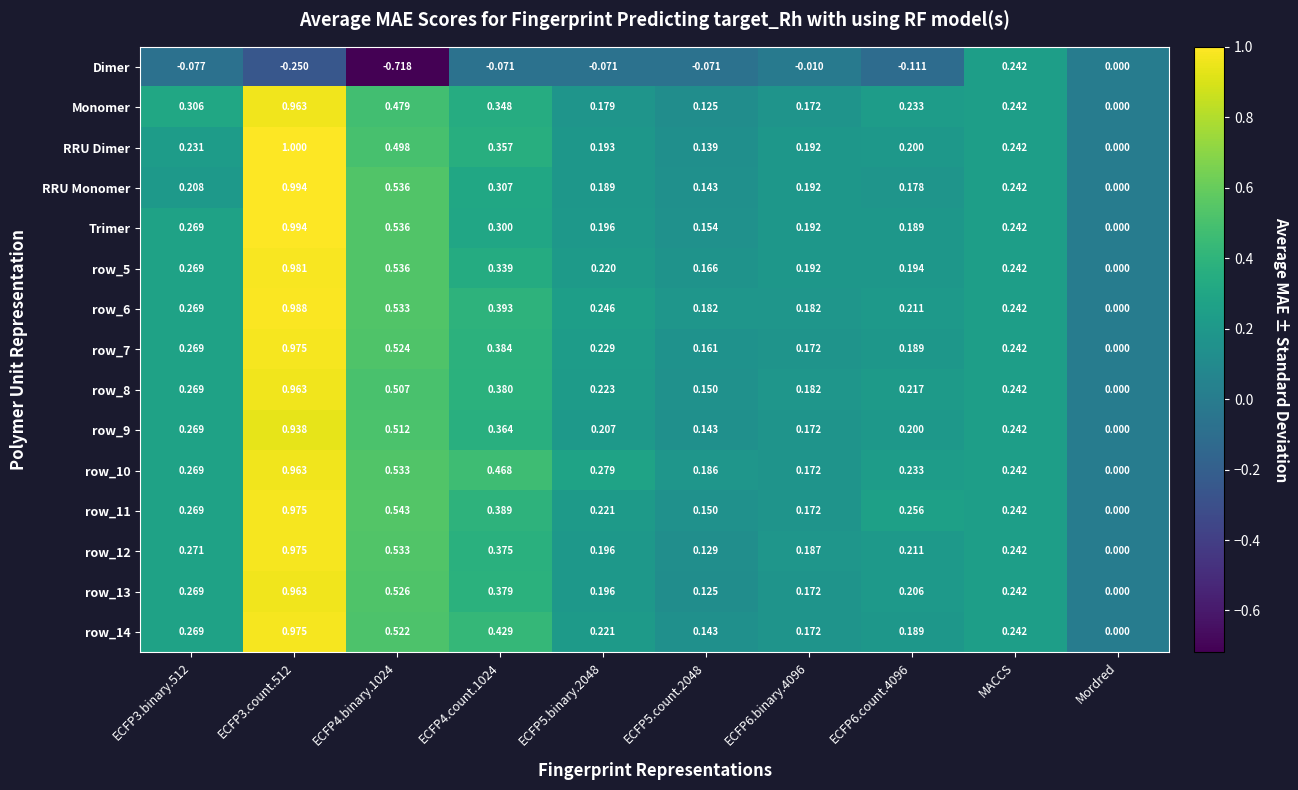

Is the value of Dimer at ECFP6.binary.4096 greater than the value of row_6 at Mordred?

No